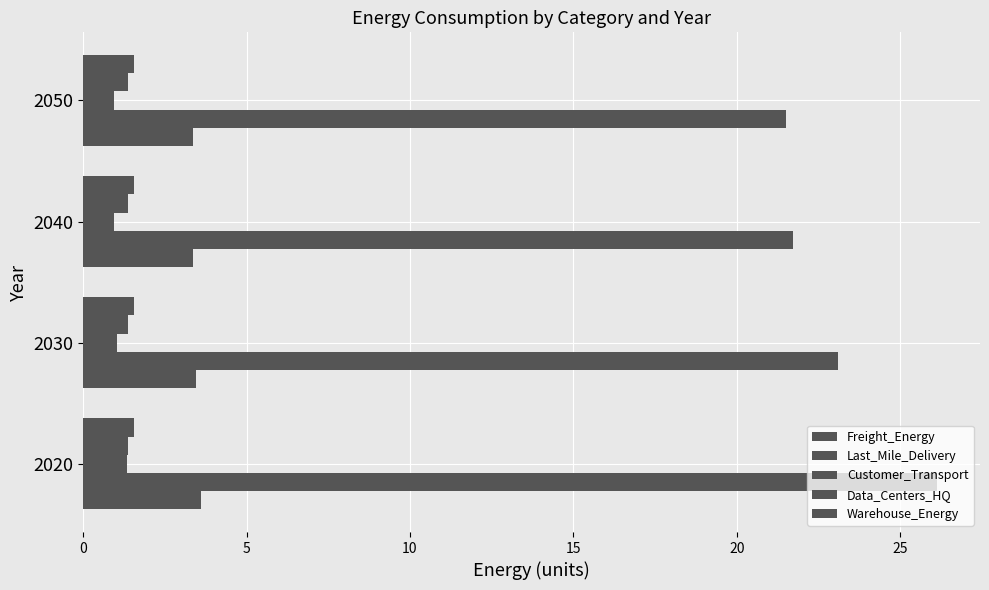

How many data points in Last_Mile_Delivery are less than 23?

2